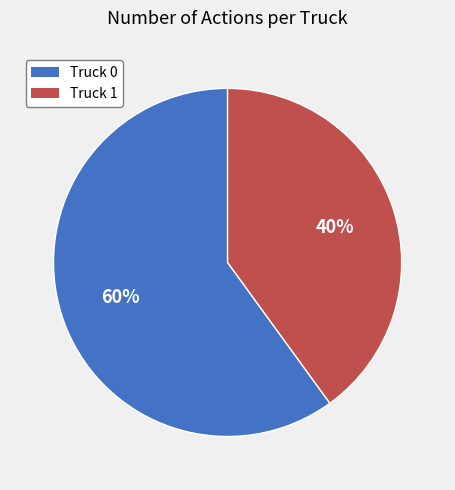

To the nearest percent, what percentage of the pie is Truck 0?

60%